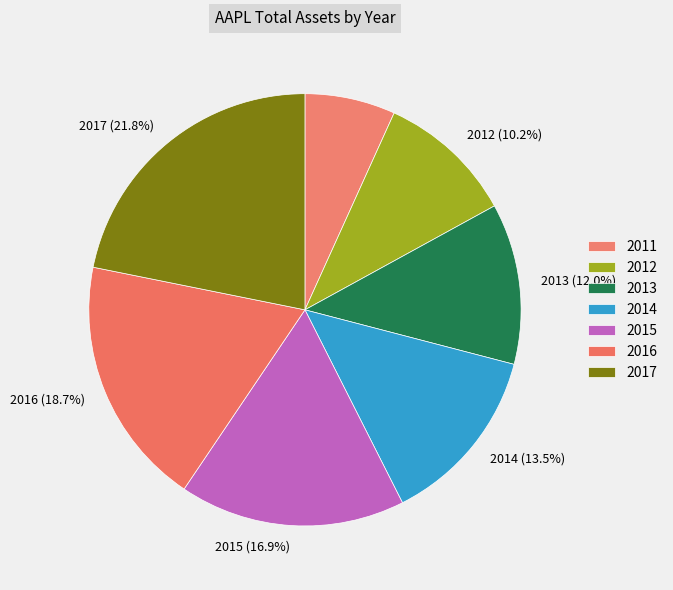

Which category has the smallest portion of the pie?

2011